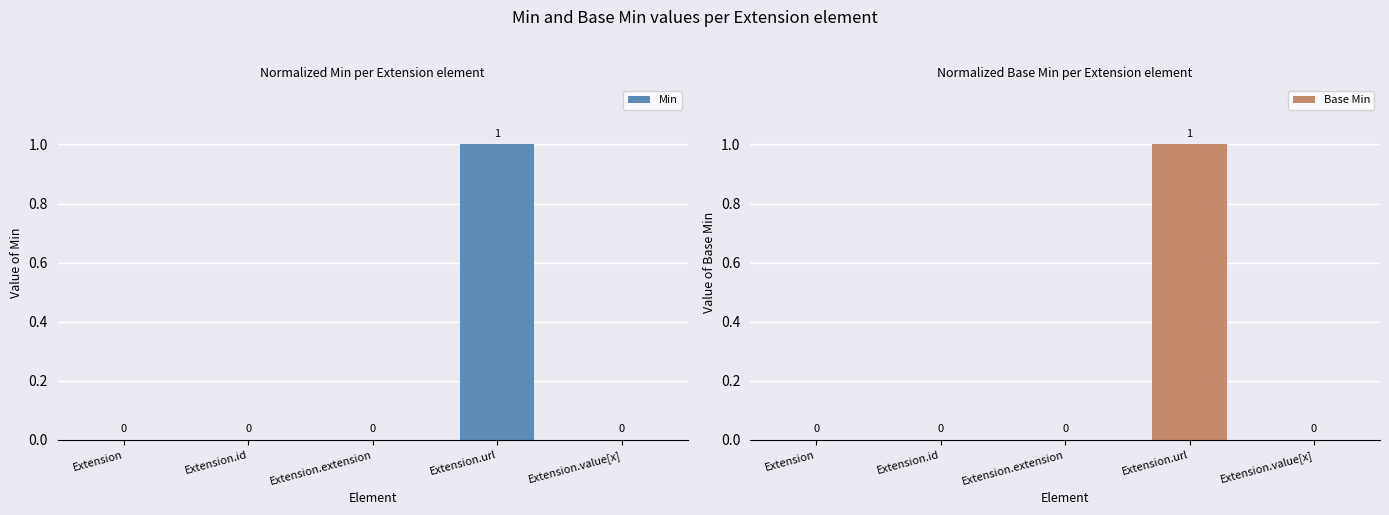

How many positive values does the Base Min series have?

1